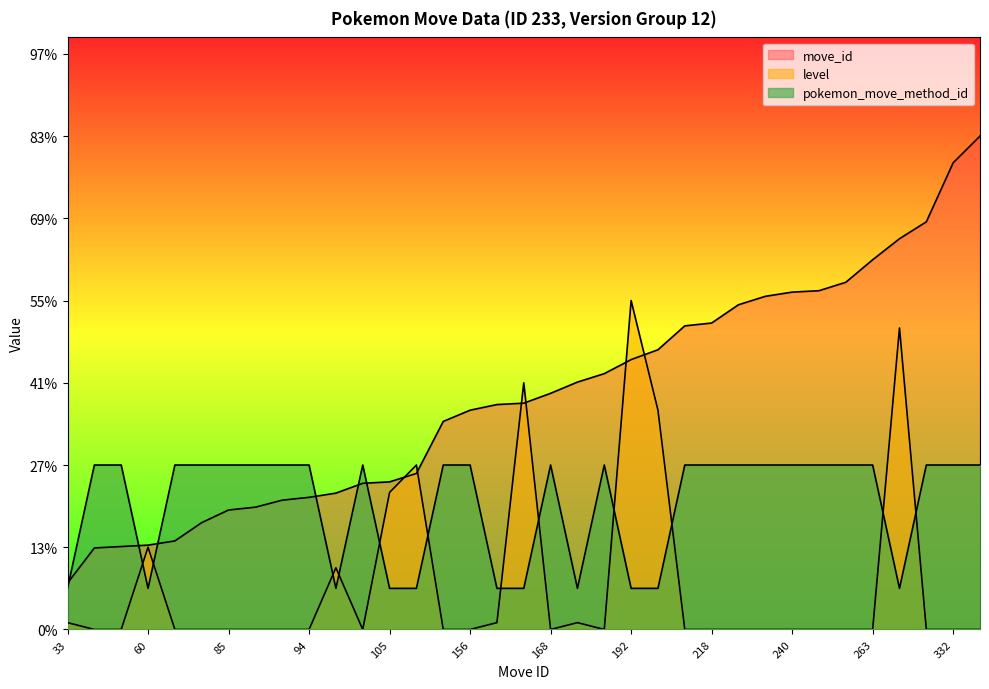

What is the difference between the maximum and minimum values in the level series?

200.0